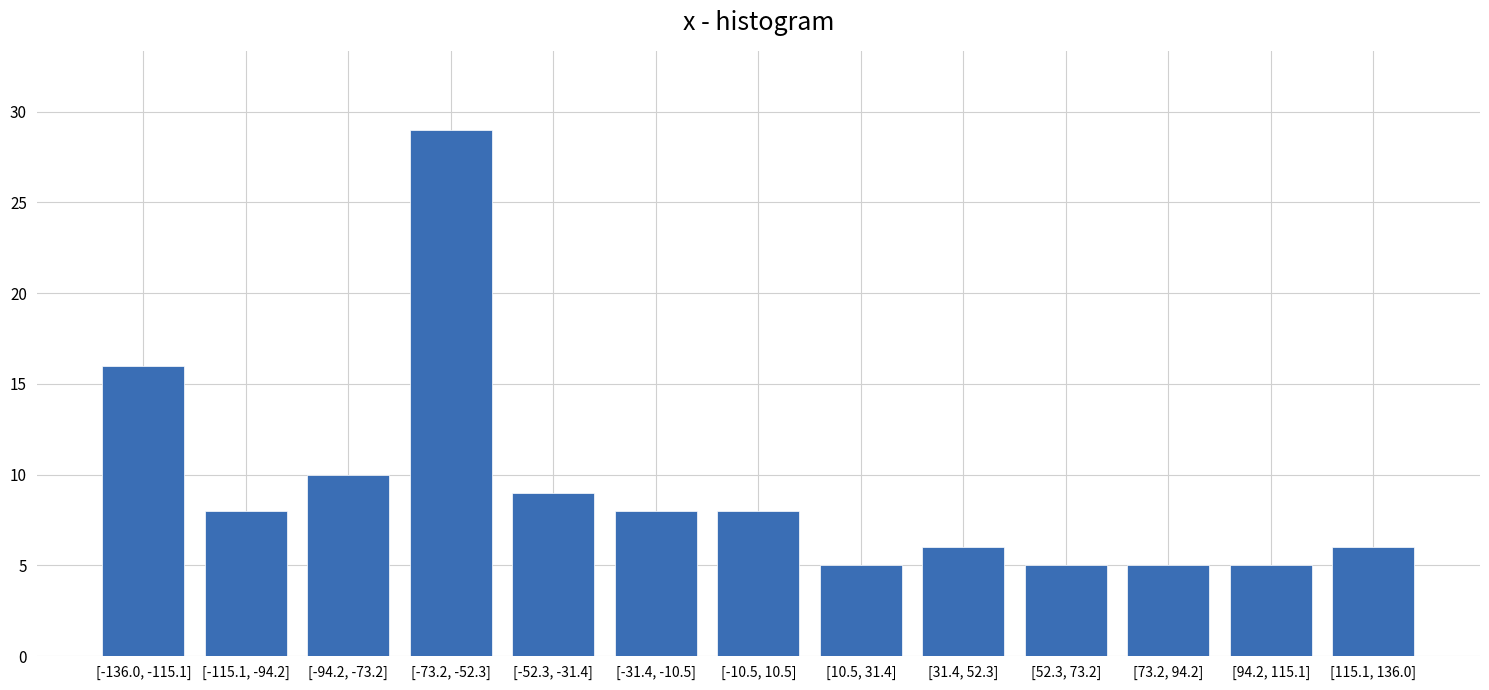

Reading right to left, list all the values displayed in this chart.

6	5	5	5	6	5	8	8	9	29	10	8	16